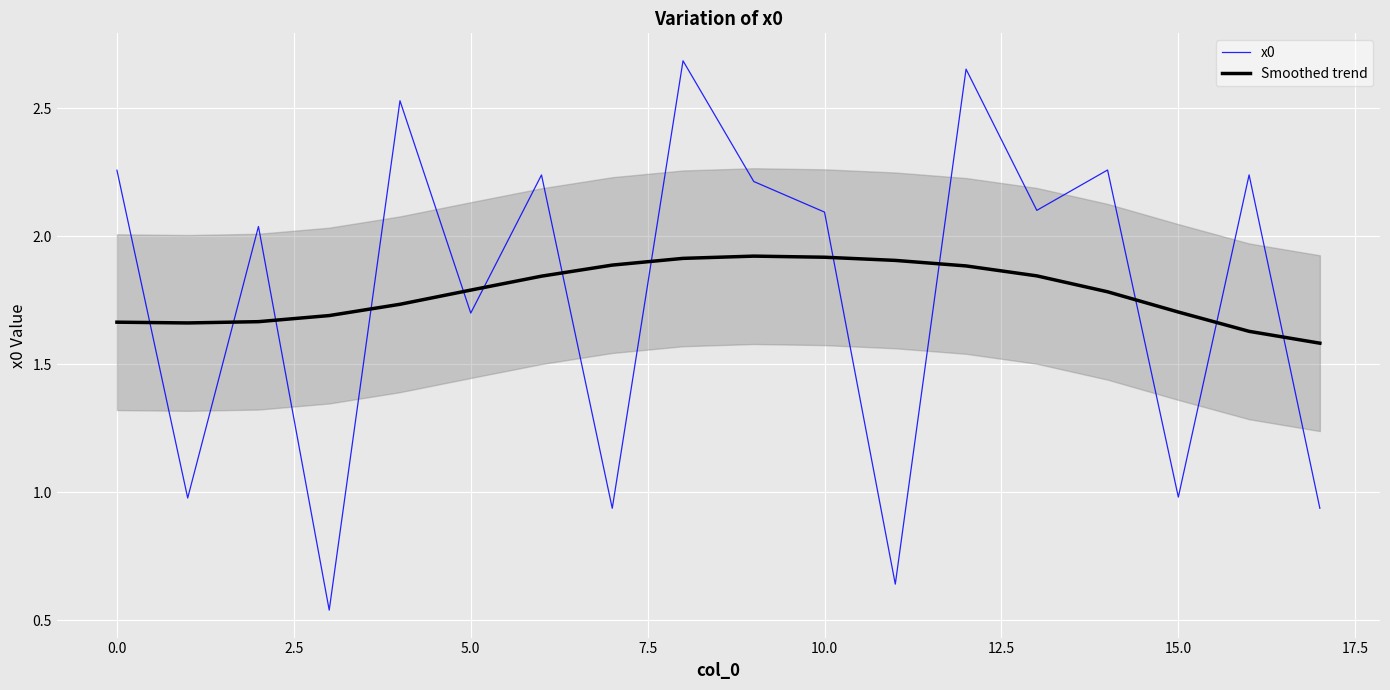

True or false: x0 has a value of 2.2 at 16.

True